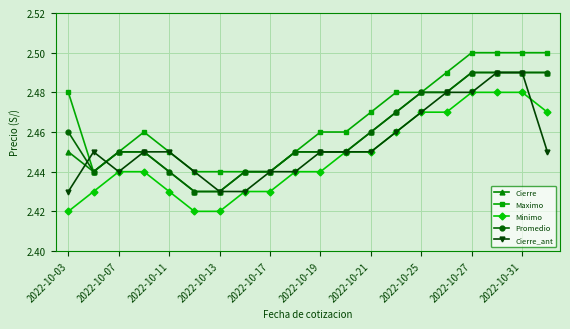

Count the Cierre_ant values in the range 2 to 3.

20